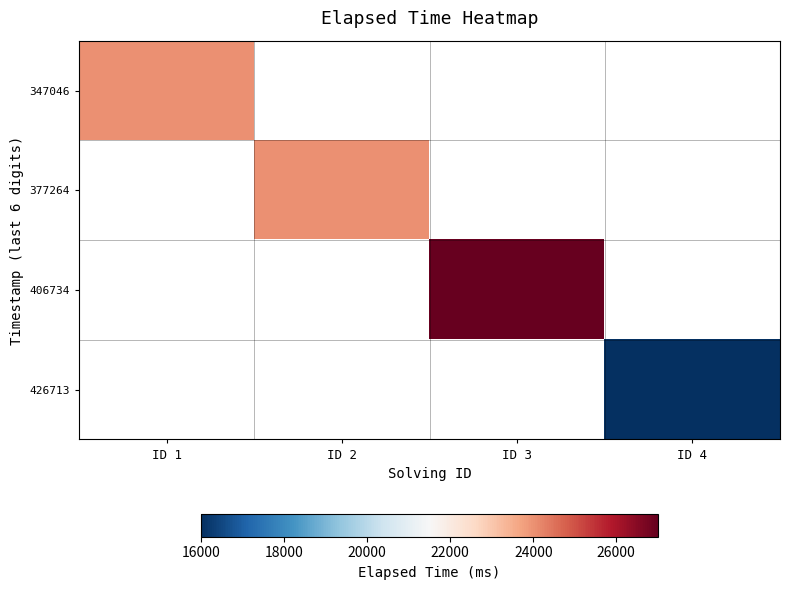

What is the maximum value for 347046?

24000.0